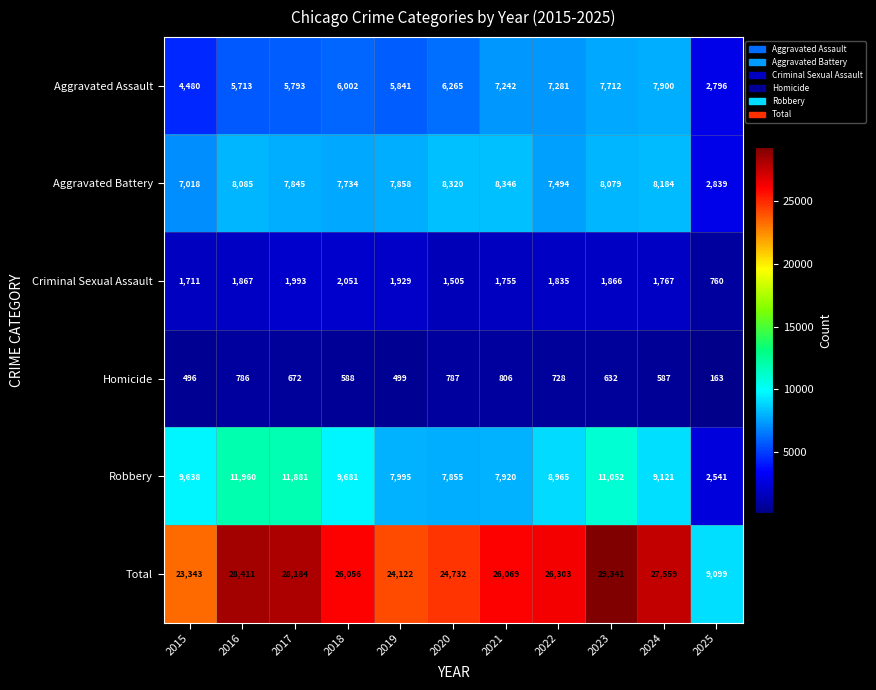

List the series in order of their peak value, lowest first.

Homicide, Criminal Sexual Assault, Aggravated Assault, Aggravated Battery, Robbery, Total